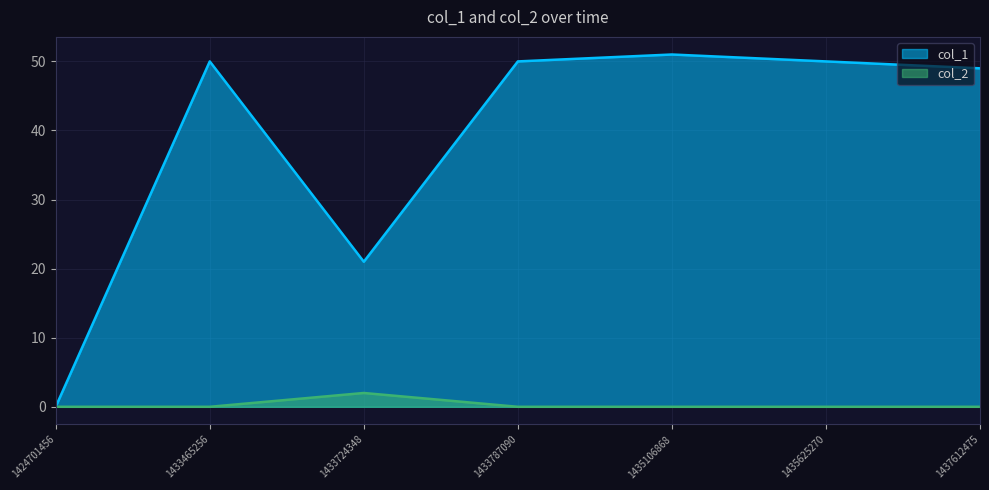

What is the average value of the col_1 series?

39